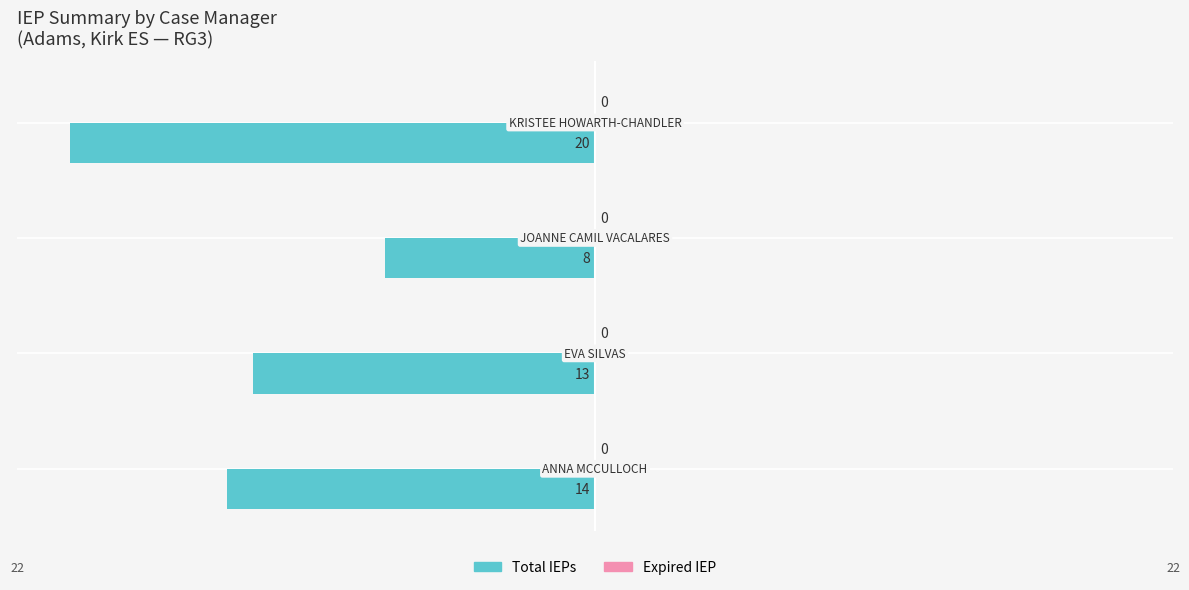

Are the bars horizontal?

Yes